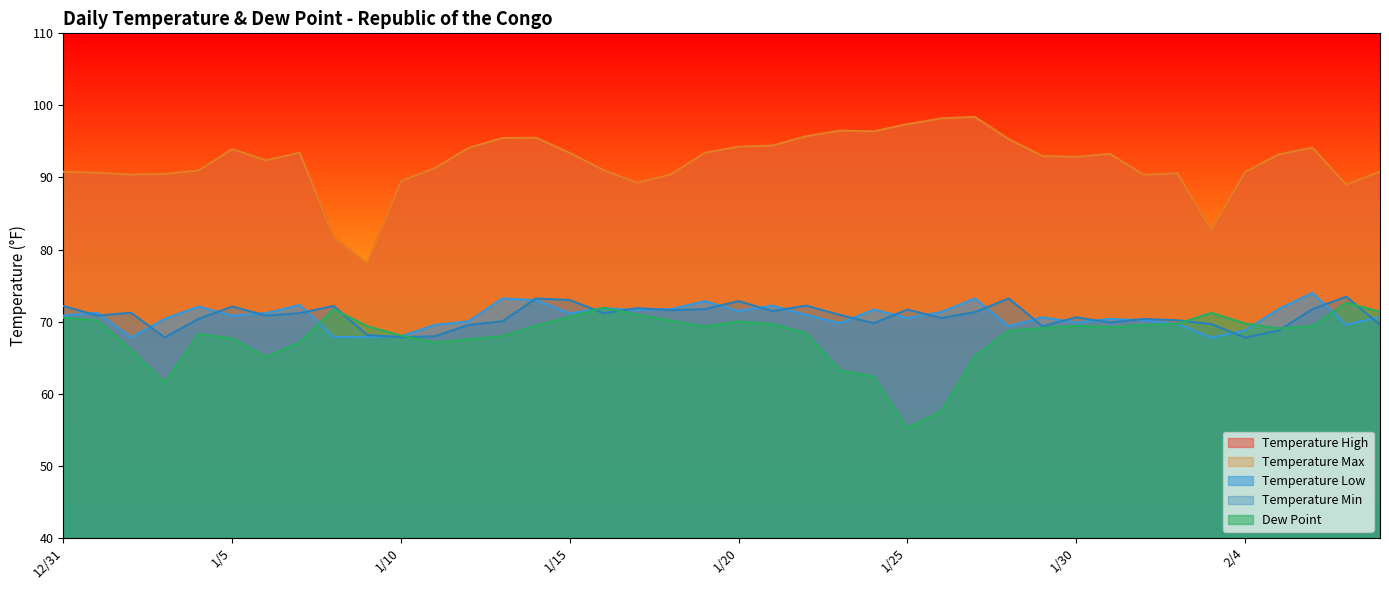

What is the minimum value for temperatureLow?

67.8